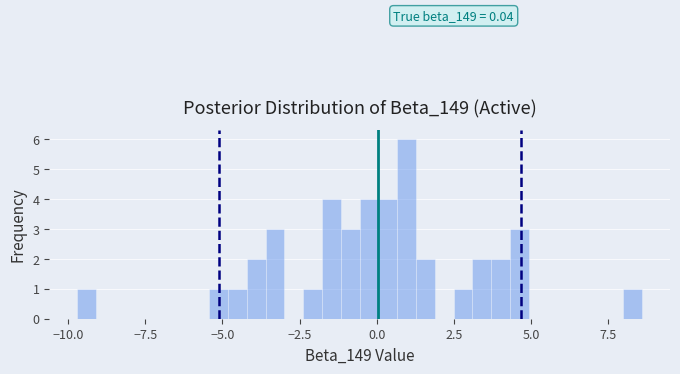

Around what value on the x-axis is the tallest bar? Give the approximate position of its centre, as read against the axis.

1.0